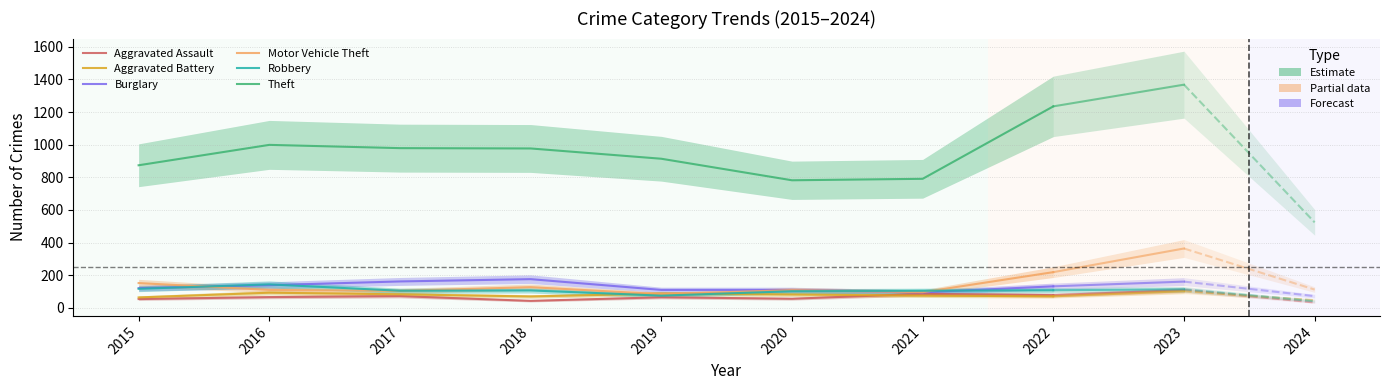

What is the difference between the highest and lowest values at 2020?

726